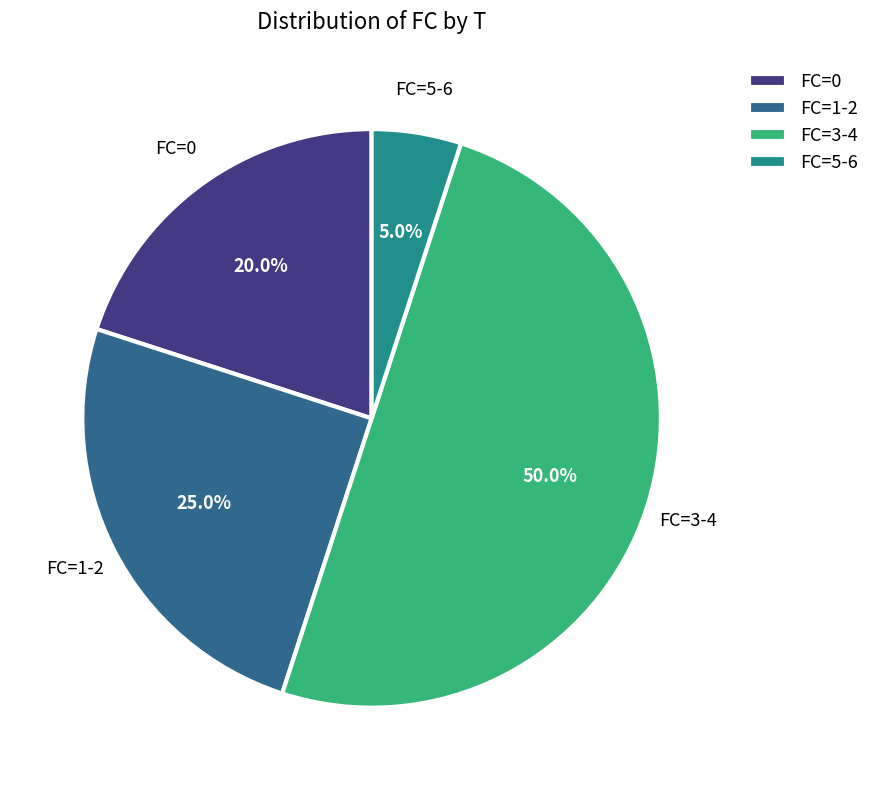

Is the sum of FC=1-2 and FC=5-6 greater than half?

No